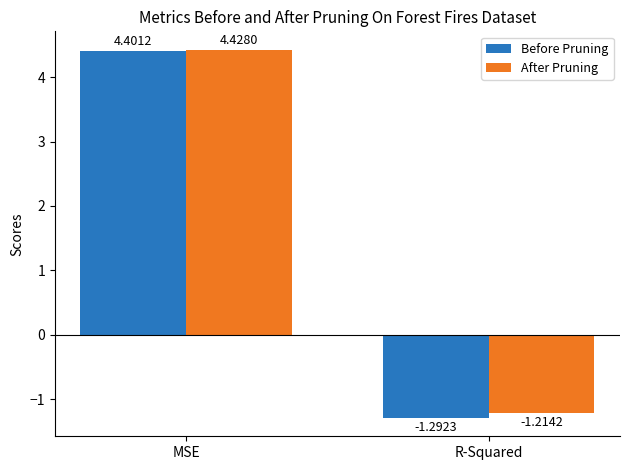

Which series changed the most between MSE and R-Squared?

Before Pruning